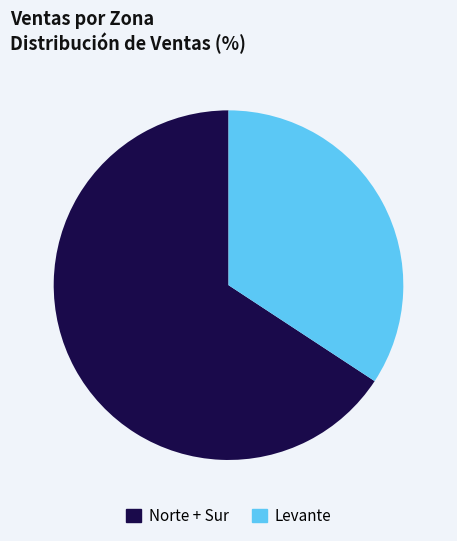

Which has a higher value, Levante or Norte + Sur?

Norte + Sur